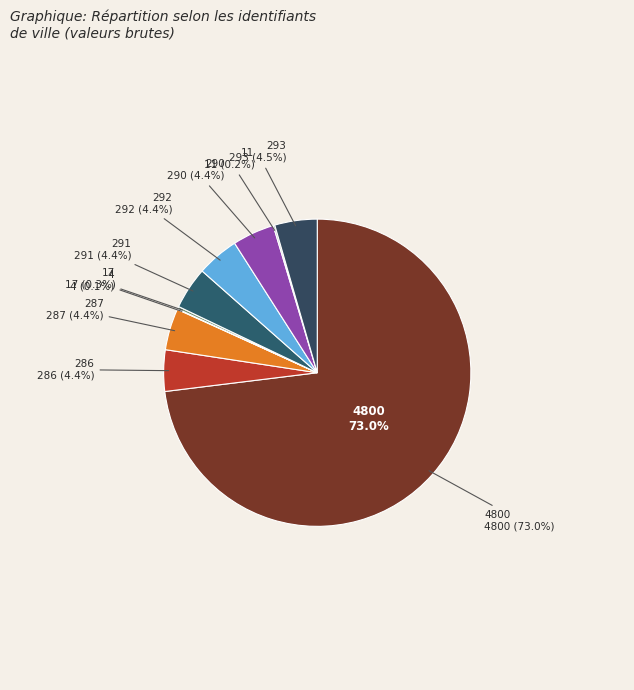

Between 4 and 286, which is larger?

286